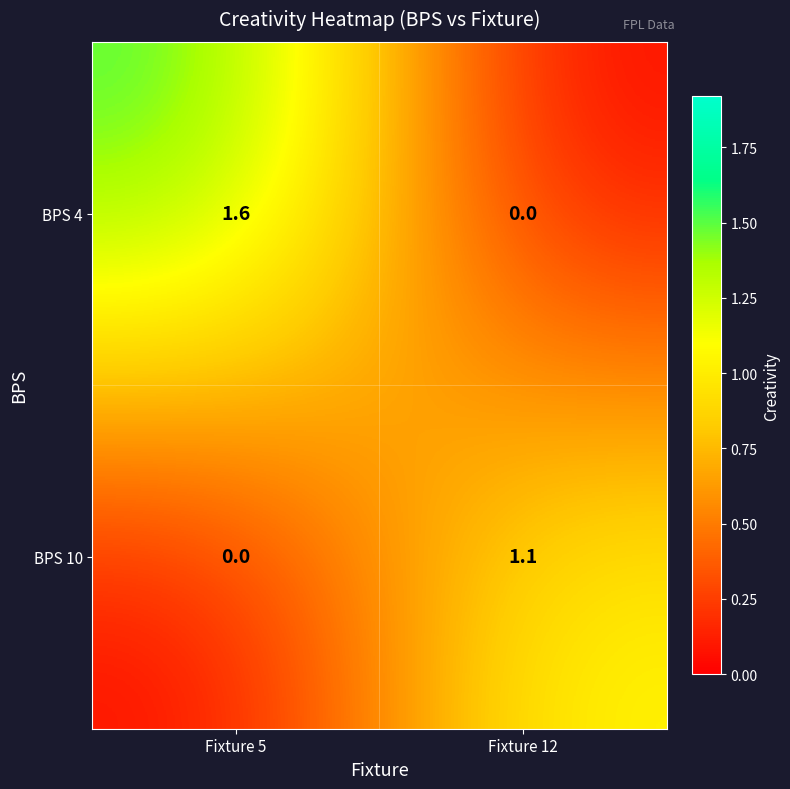

At Fixture 12, list the series in order from largest to smallest.

BPS 10, BPS 4